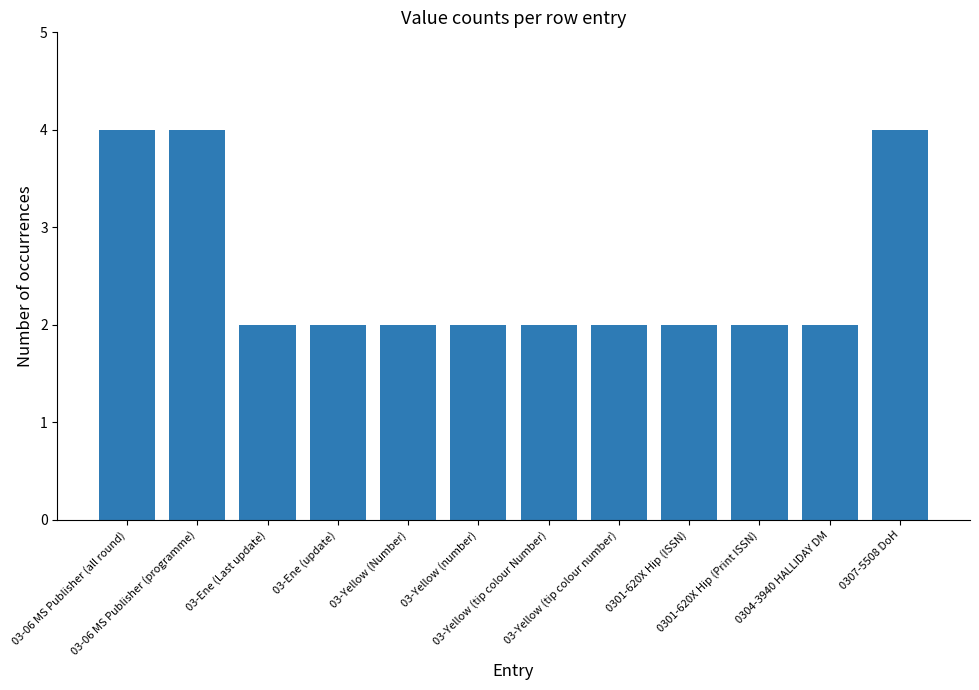

What is the sum of the values at 0301-620X Hip (Print ISSN) and 03-Yellow (tip colour Number)?

4